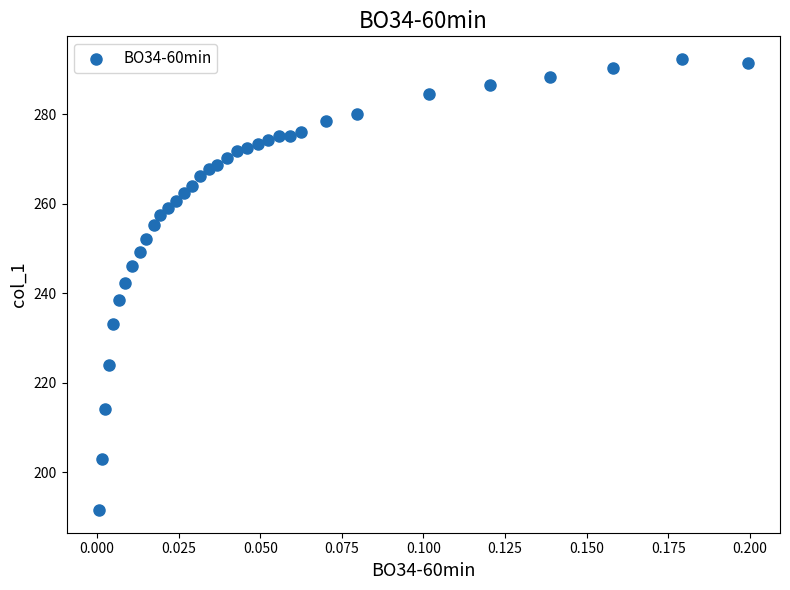

What Y value in the scatter plot is closest to 241?

242.3